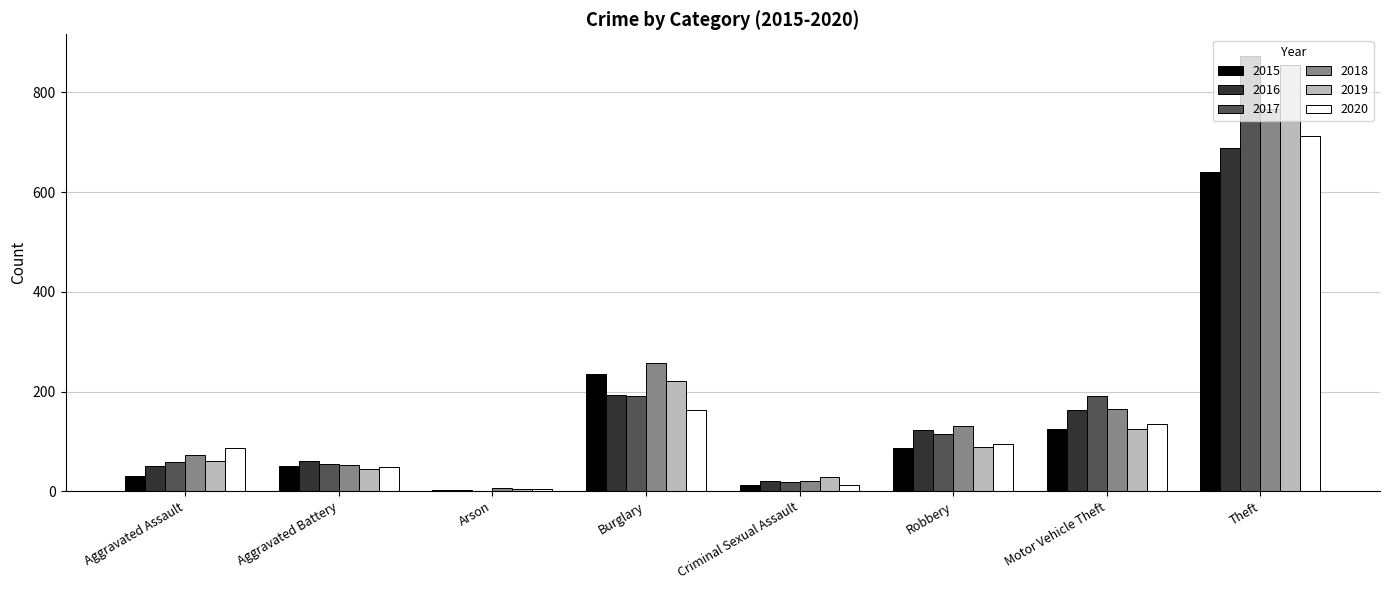

What is the total value across all series at Burglary?

1263